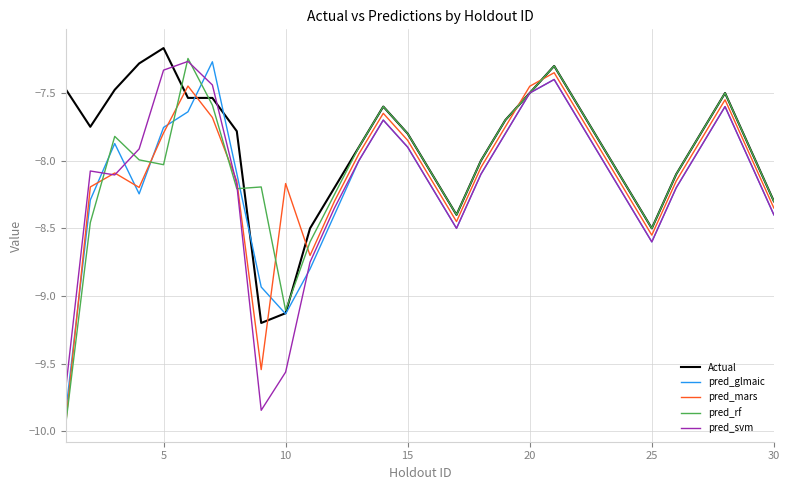

Which series has the largest total across all categories?

Actual